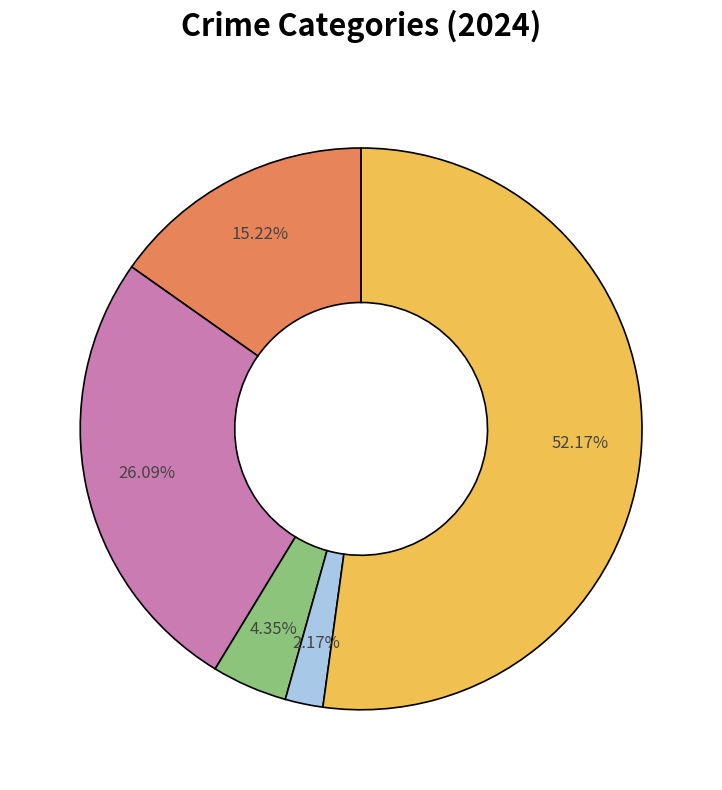

How many slices are in this pie chart?

5